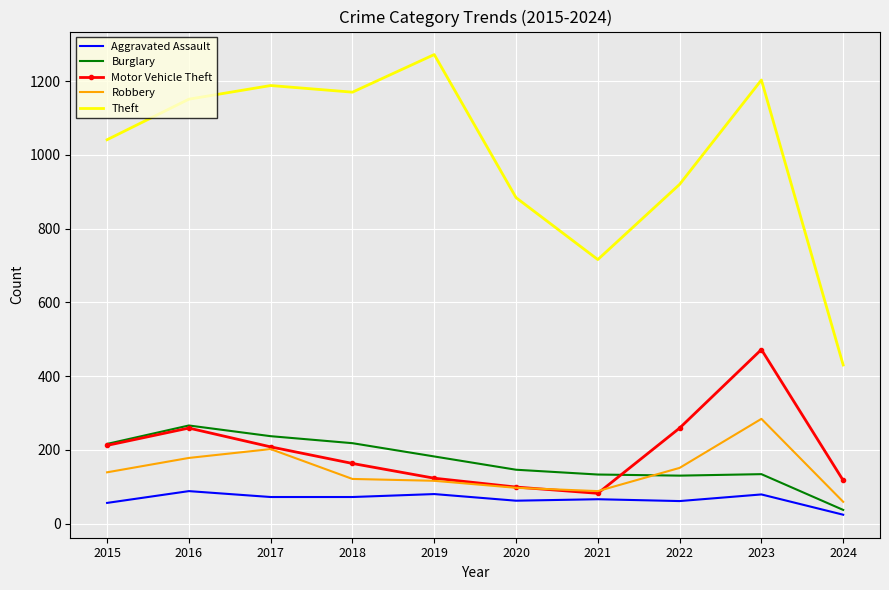

The value of Burglary at 2022 is 130. True or false?

True